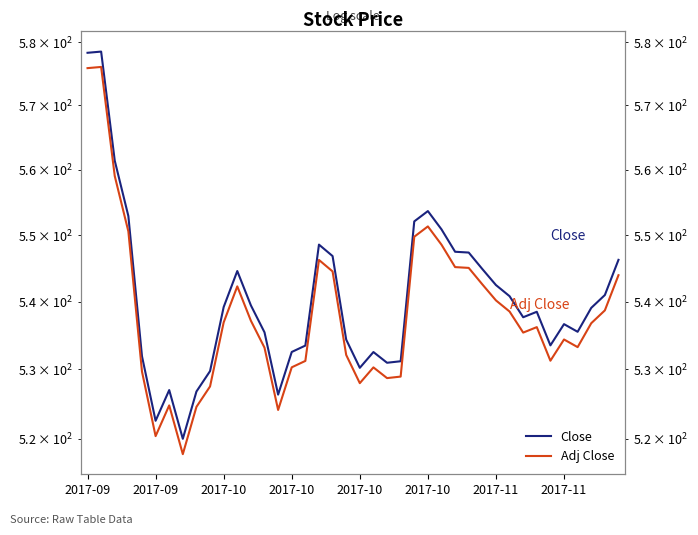

How many interior local valleys does the Adj Close series have?

8